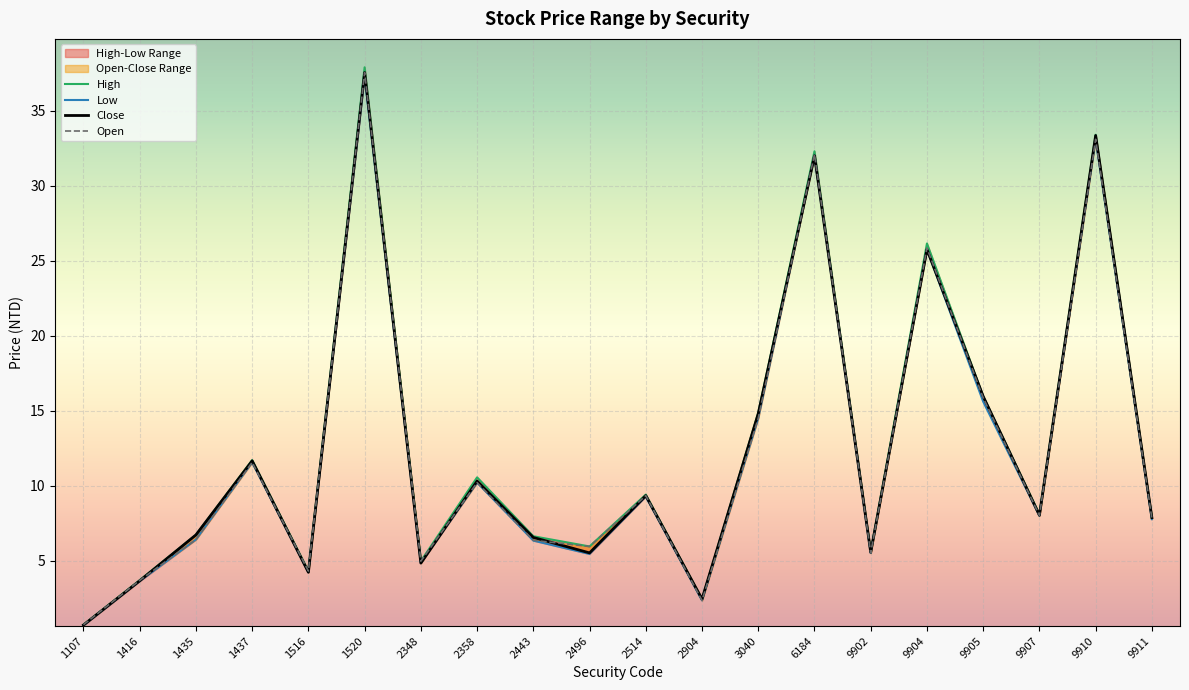

Where is the first local minimum for Low?

1516